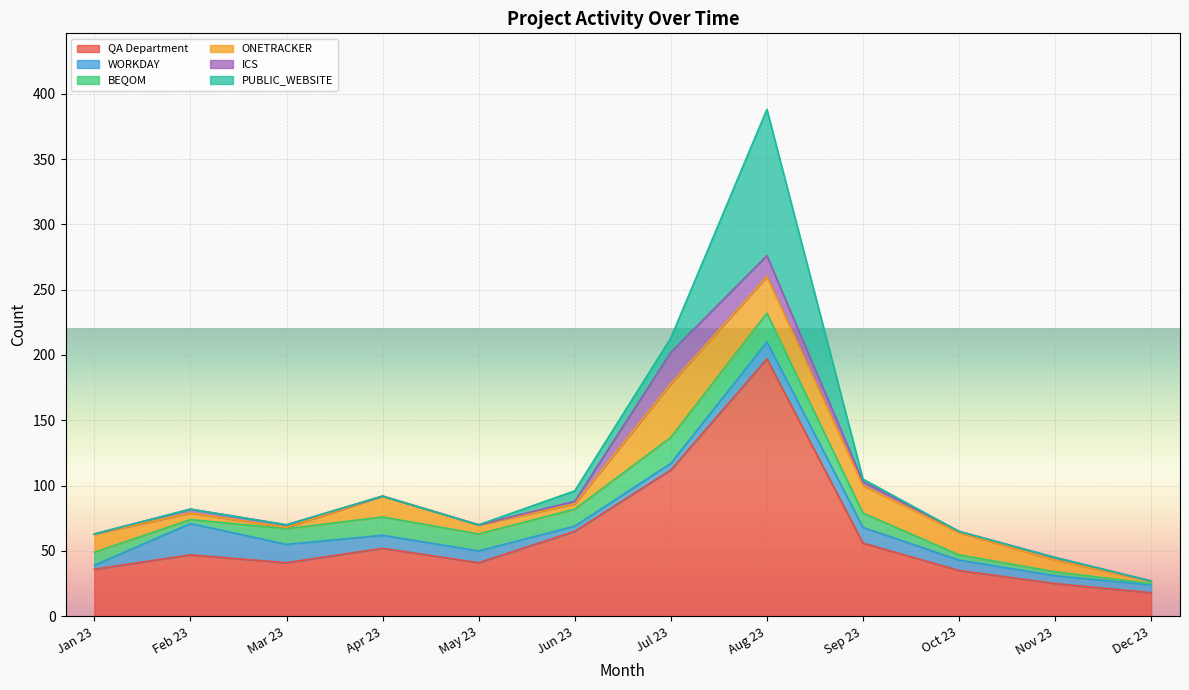

Rank the series by their maximum value, from lowest to highest.

BEQOM, WORKDAY, ICS, ONETRACKER, PUBLIC_WEBSITE, QA Department